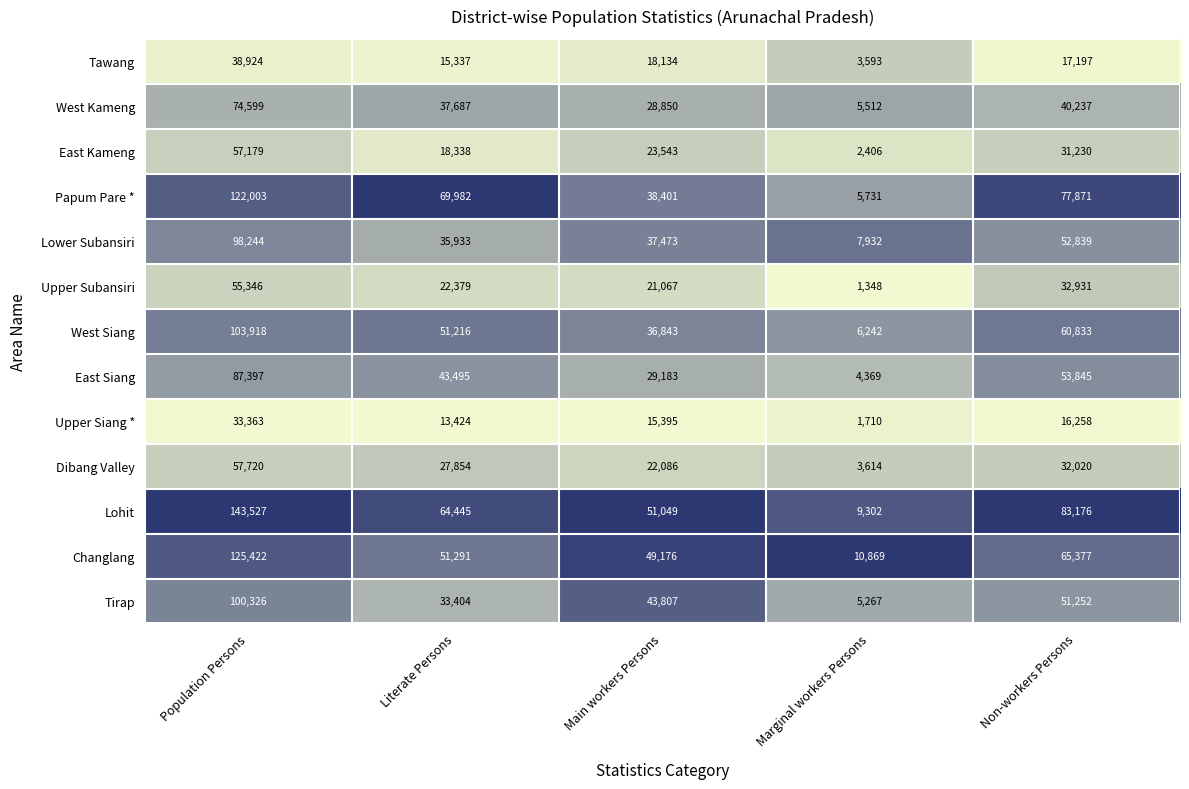

Where is Tirap nearest to the value 52796?

Non-workers Persons